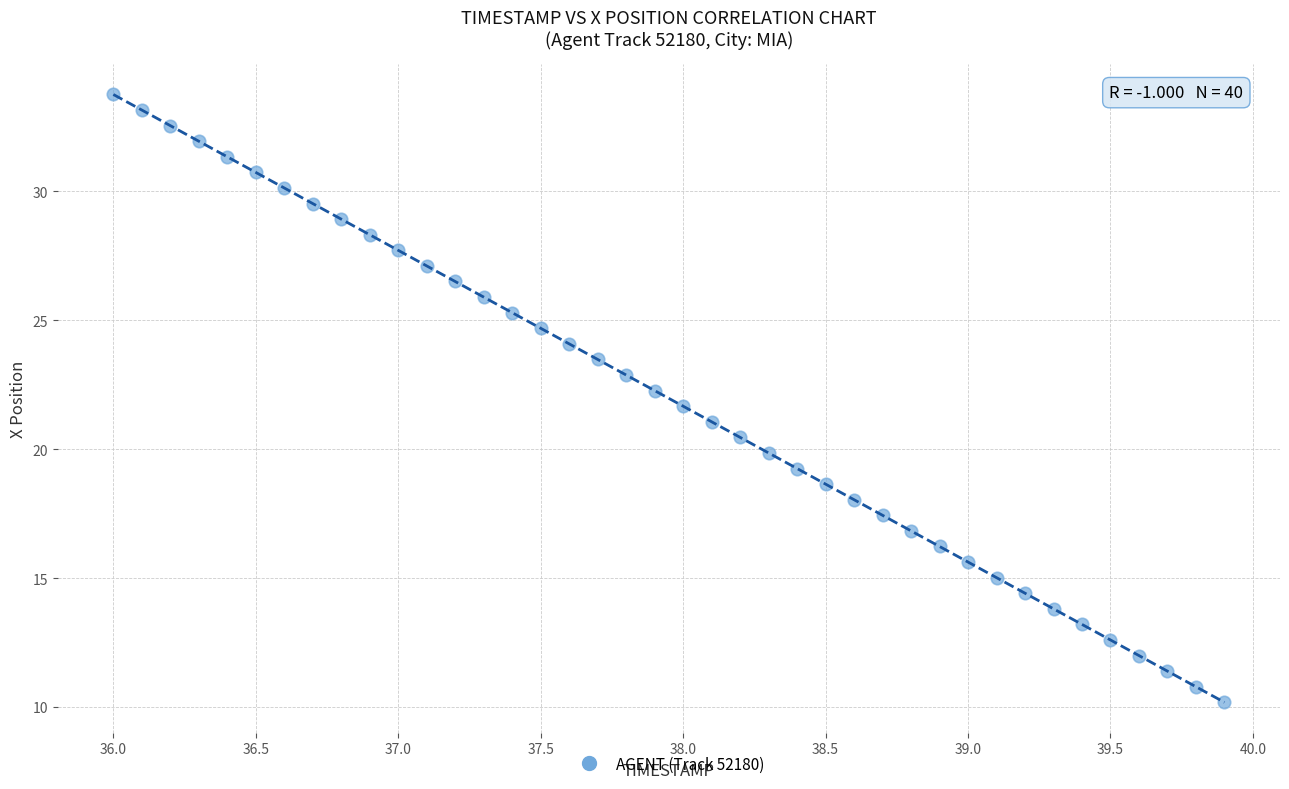

What is the range of X values (max minus min)?

3.9